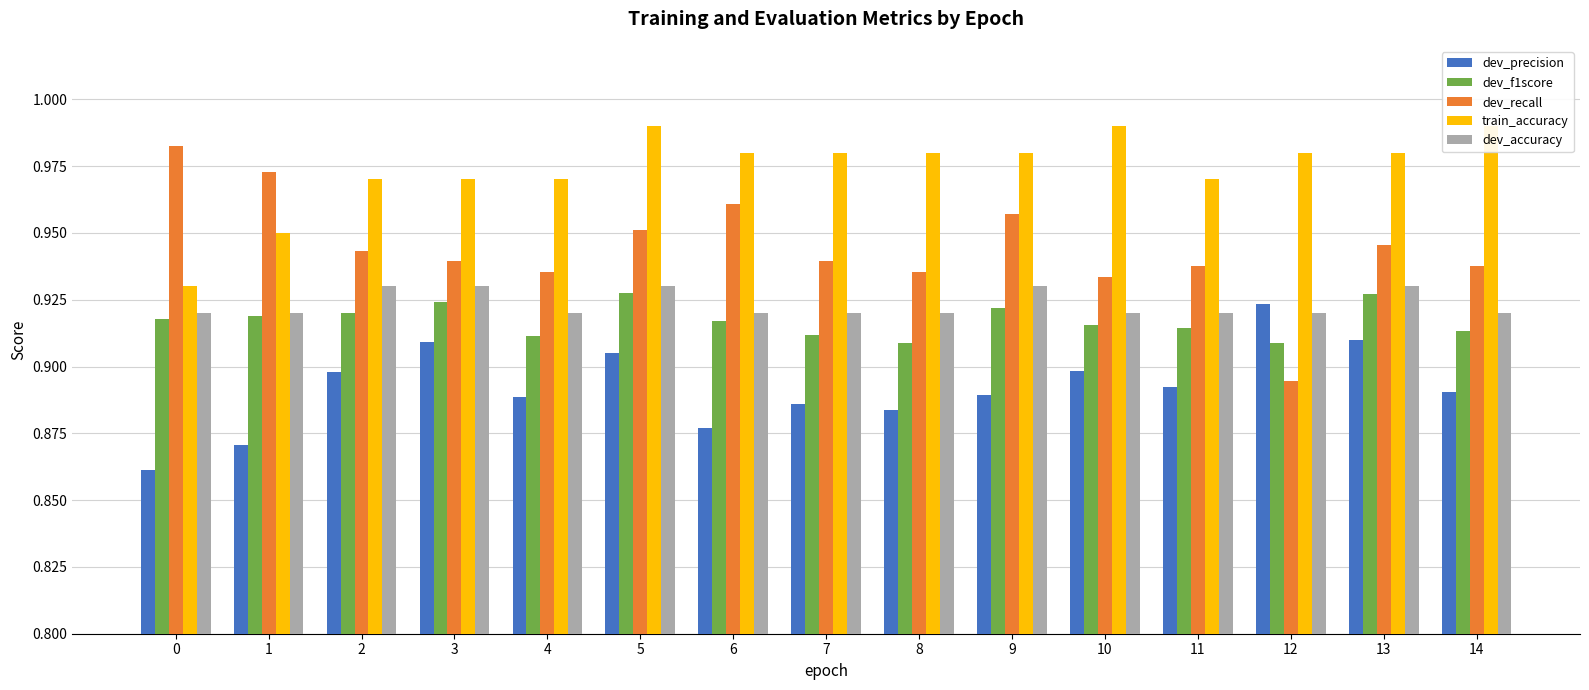

What is the value of the train_accuracy bar at the 1st from the left?

0.9